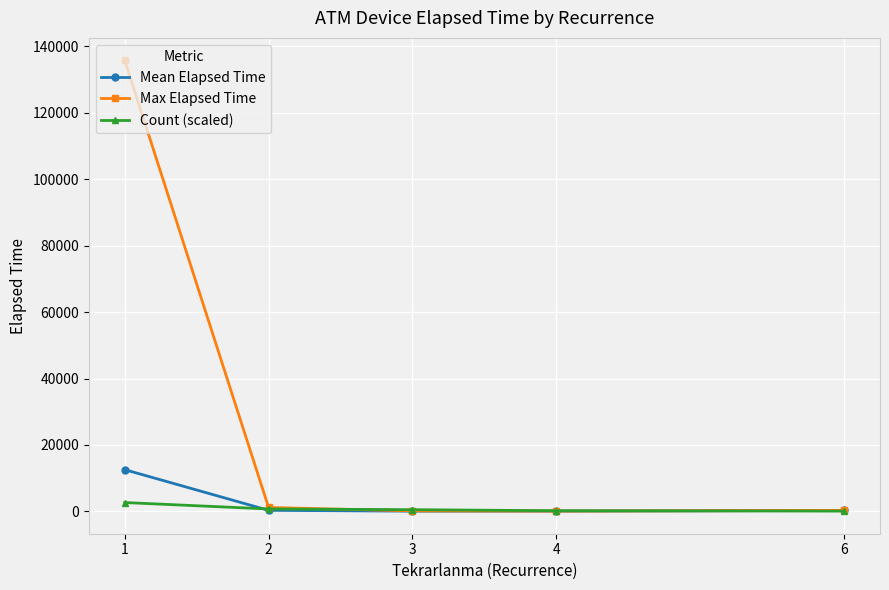

What is the difference between the Max Elapsed Time values at 3 and 2?

1020.0